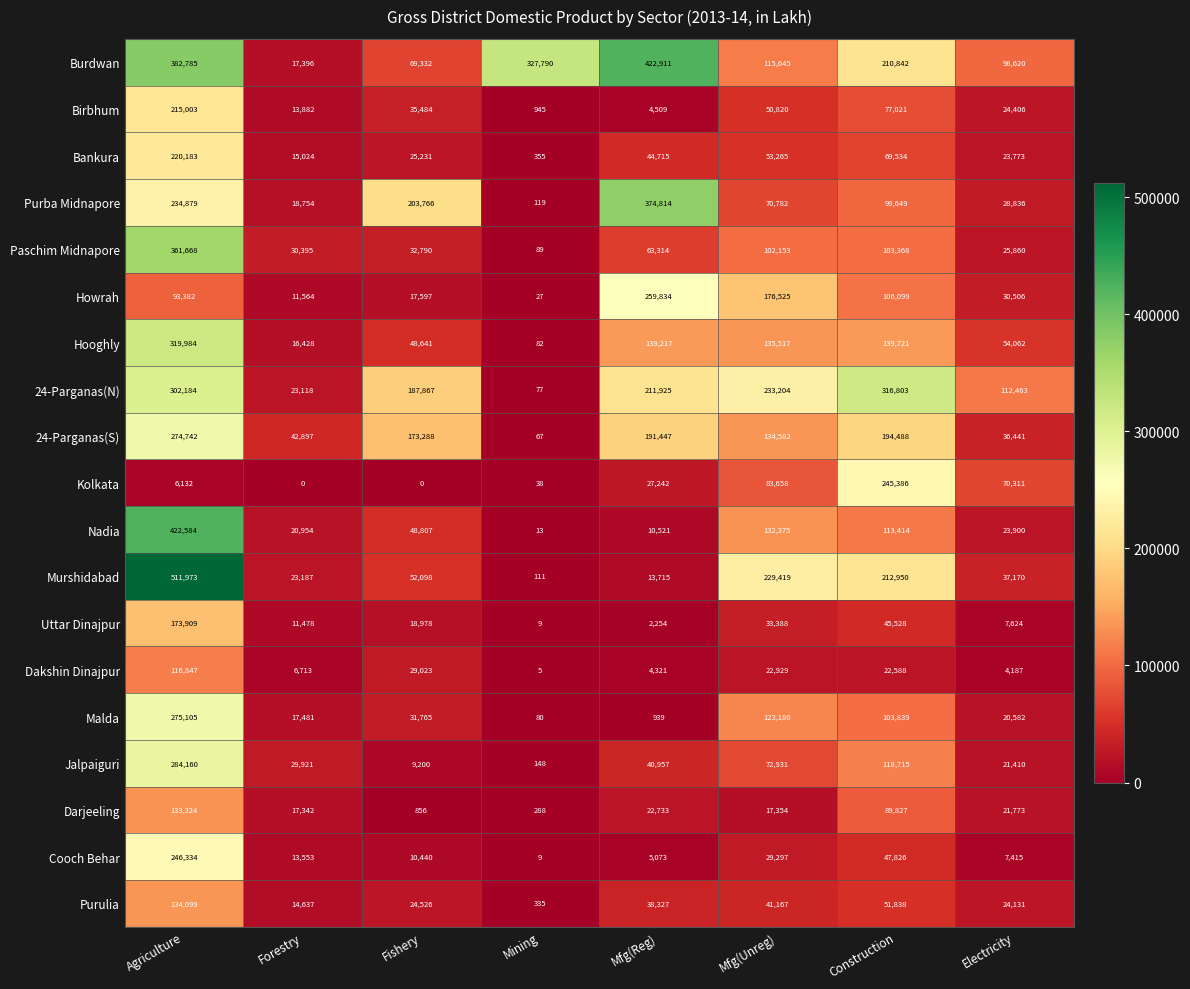

What is the maximum value shown in the chart?

511973